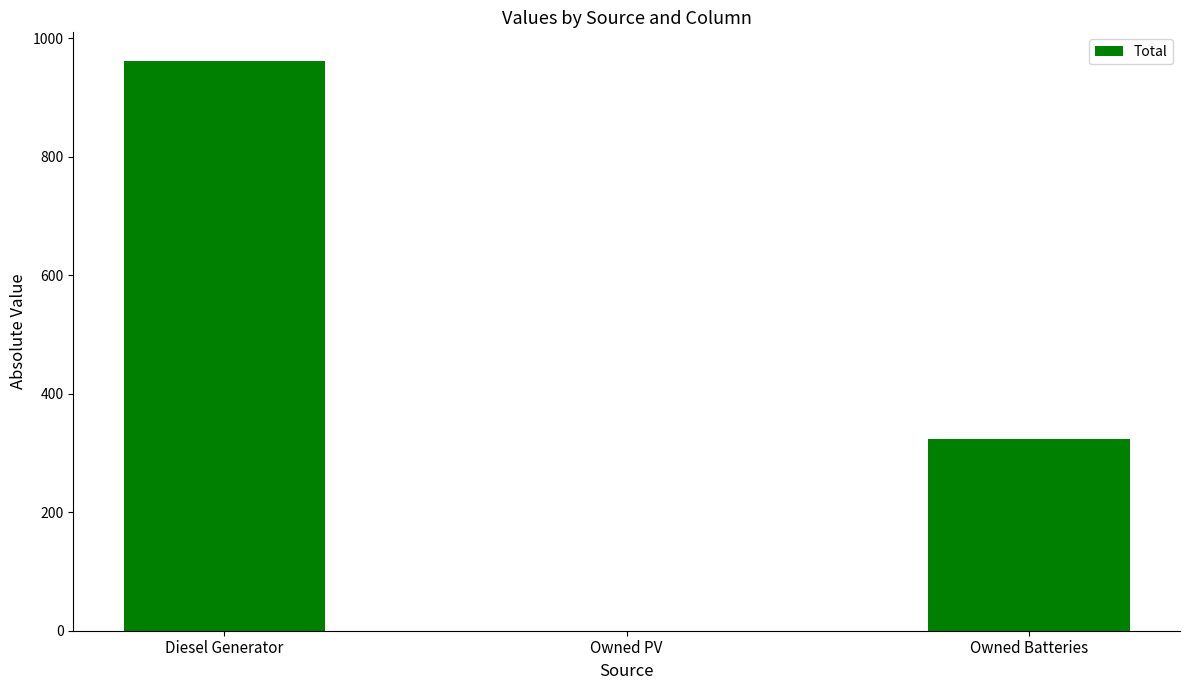

At which label is the value closest to 481?

Owned Batteries